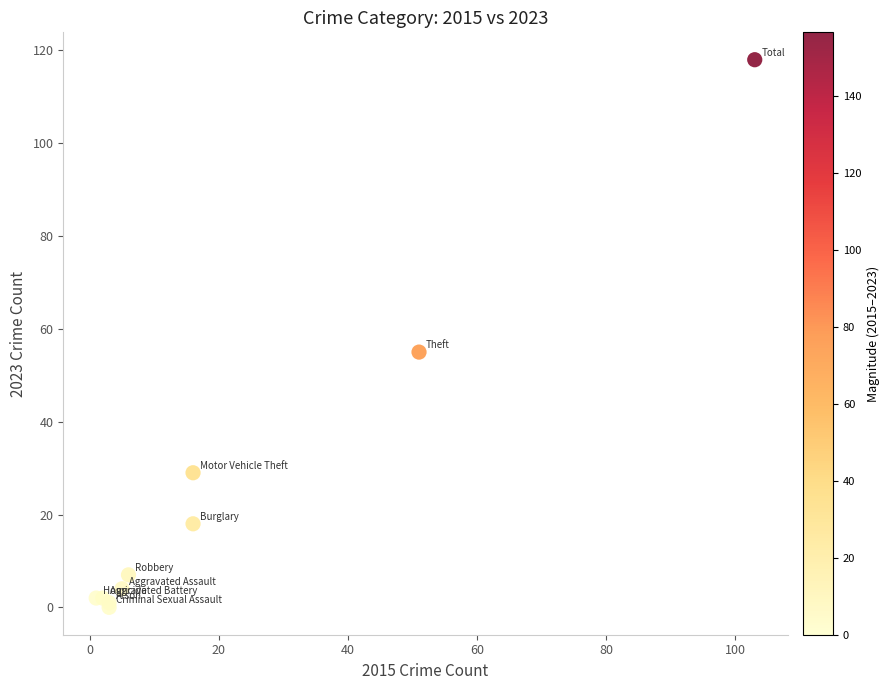

What Y value in the scatter plot is closest to 59?

55